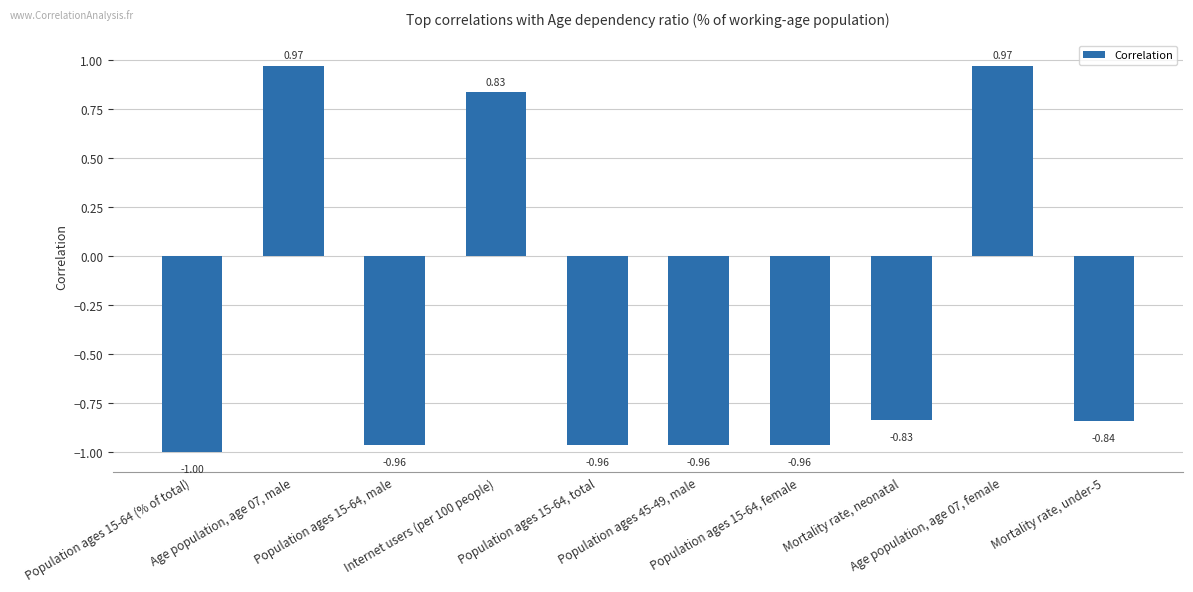

Count the number of values greater than 0.

3